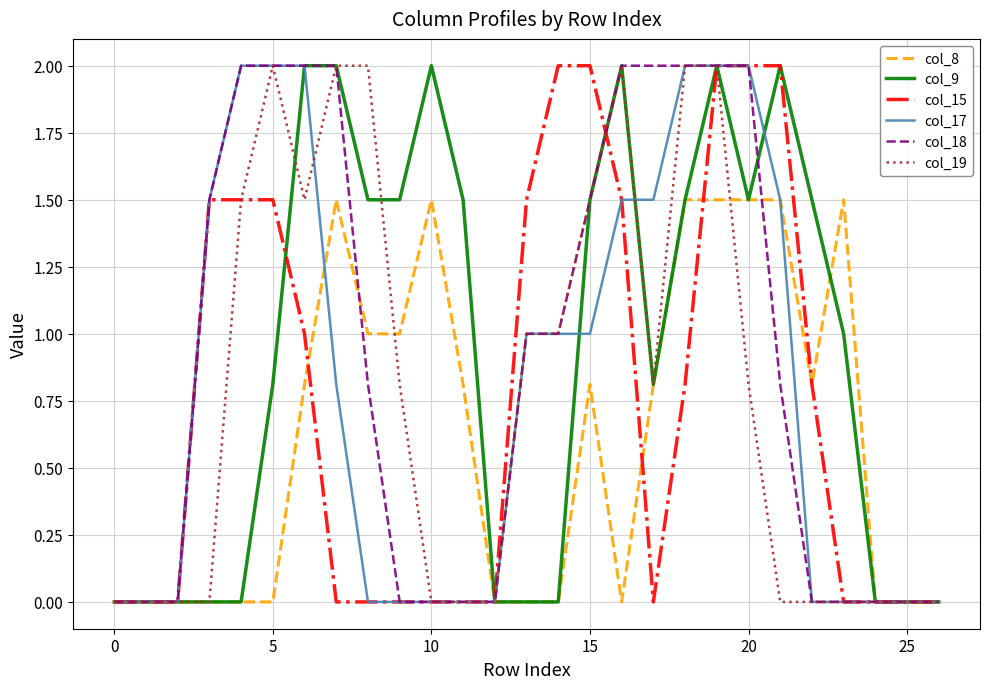

What is the greatest value displayed?

2.0